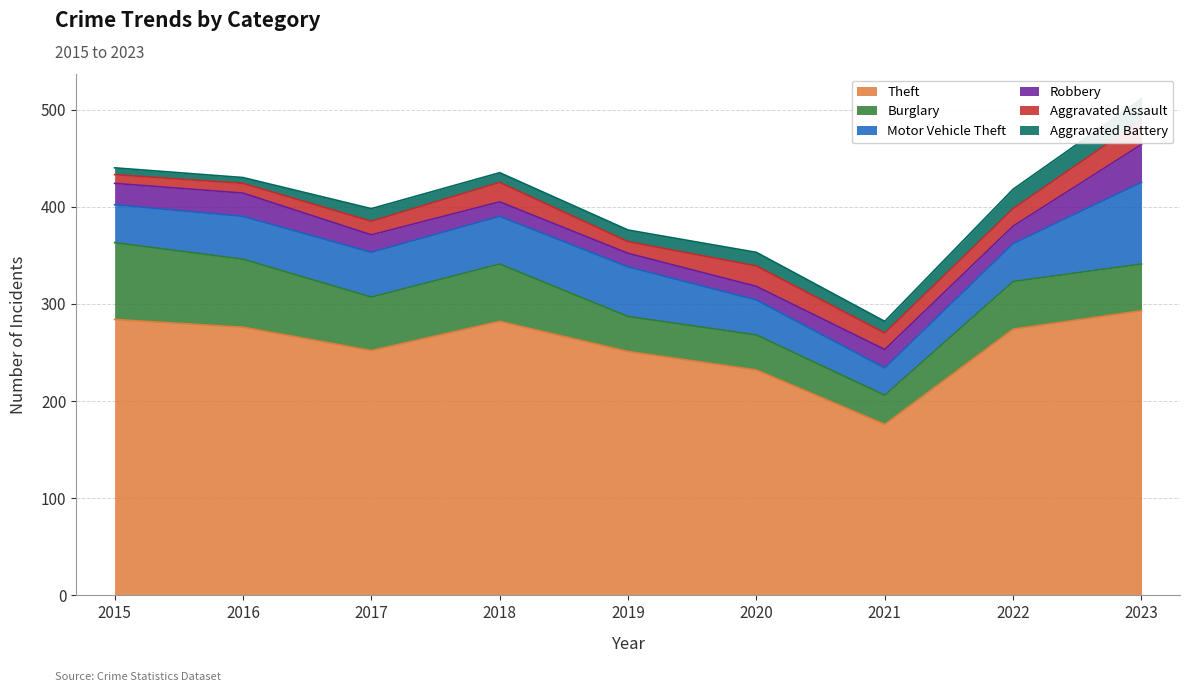

True or false: Burglary and Aggravated Battery intersect in this chart.

False